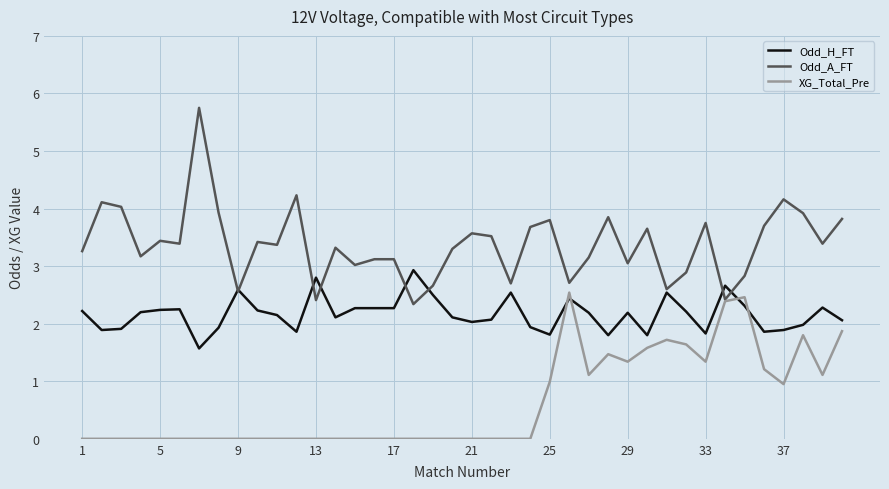

True or false: Odd_H_FT and XG_Total_Pre cross at least once.

True